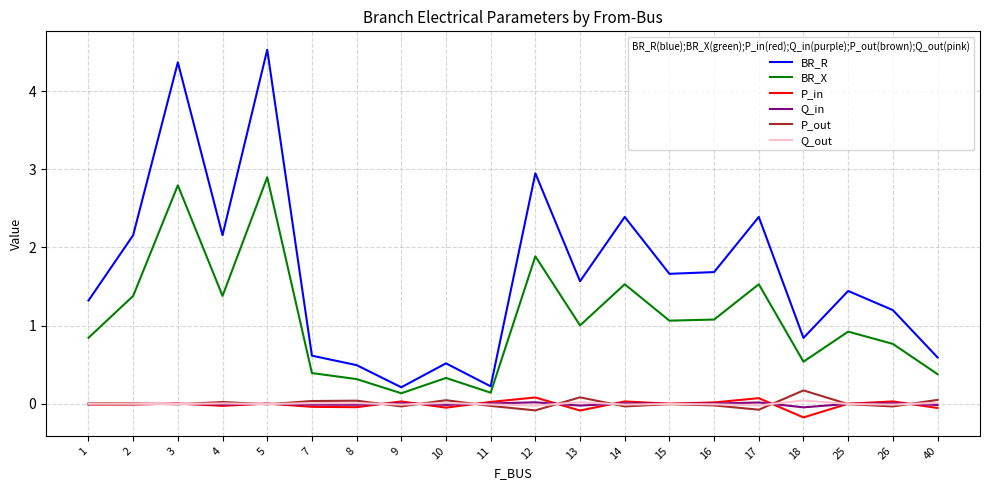

Between 9 and 12, which series saw the biggest shift?

BR_R